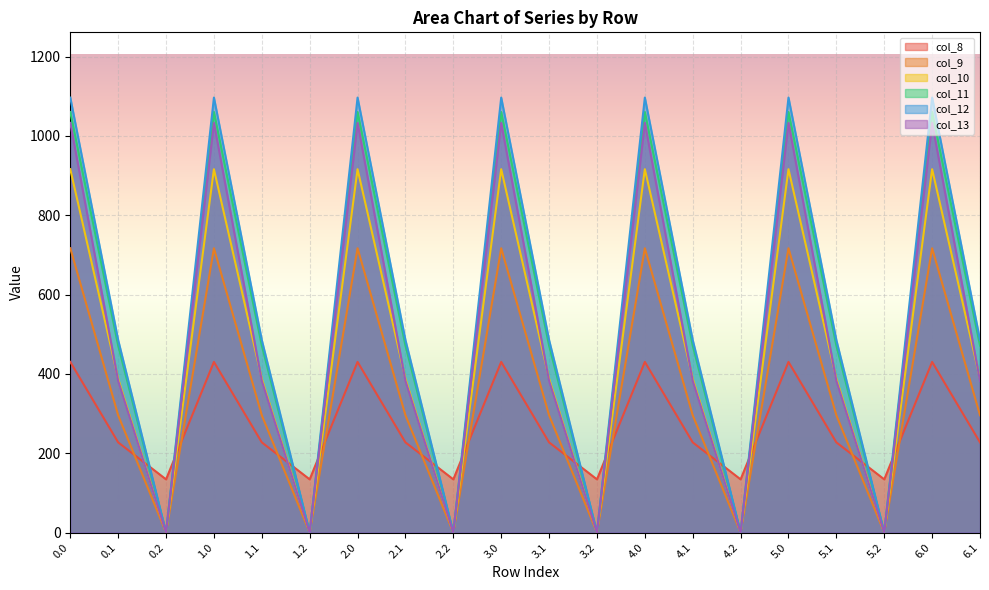

At which category does col_10 reach its first local peak?

1.0